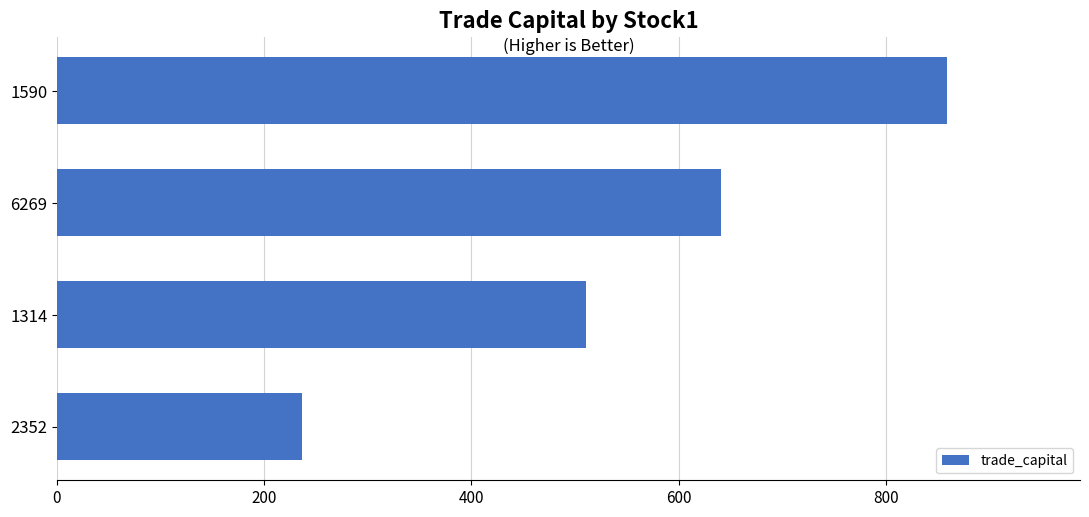

Reading top to bottom, what are all the values shown in this chart?

858.8	641.3	510.5	236.2